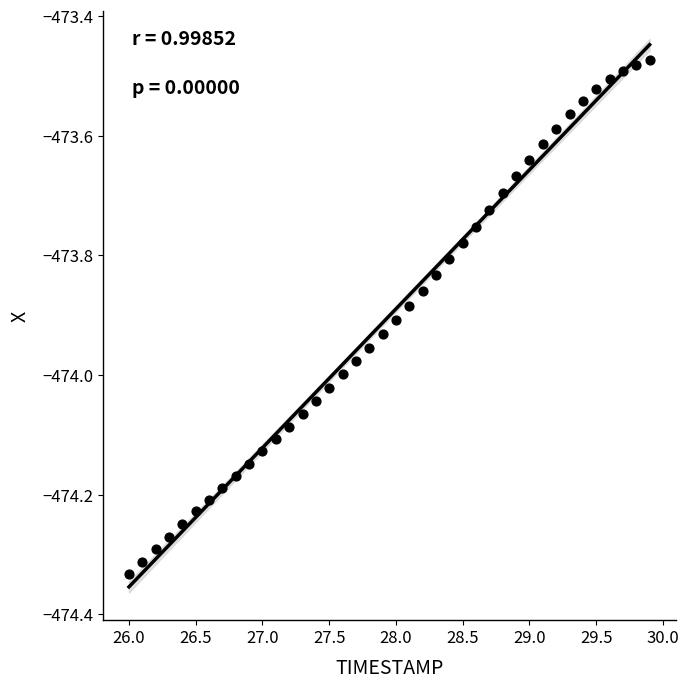

What is the range of X values (max minus min)?

3.9